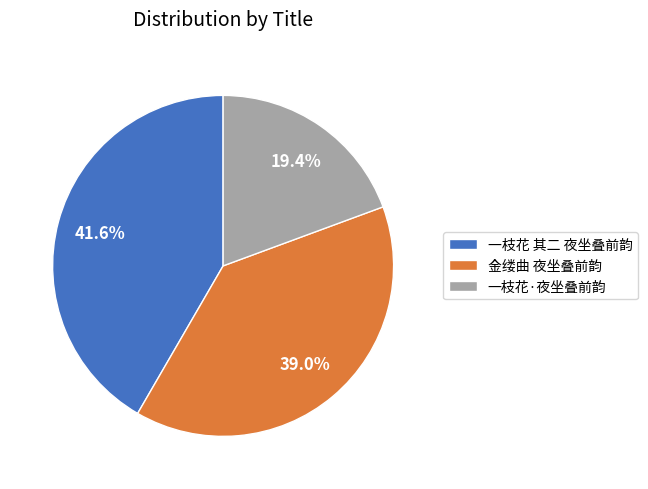

Rank the categories by value from lowest to highest.

一枝花·夜坐叠前韵, 金缕曲 夜坐叠前韵, 一枝花 其二 夜坐叠前韵